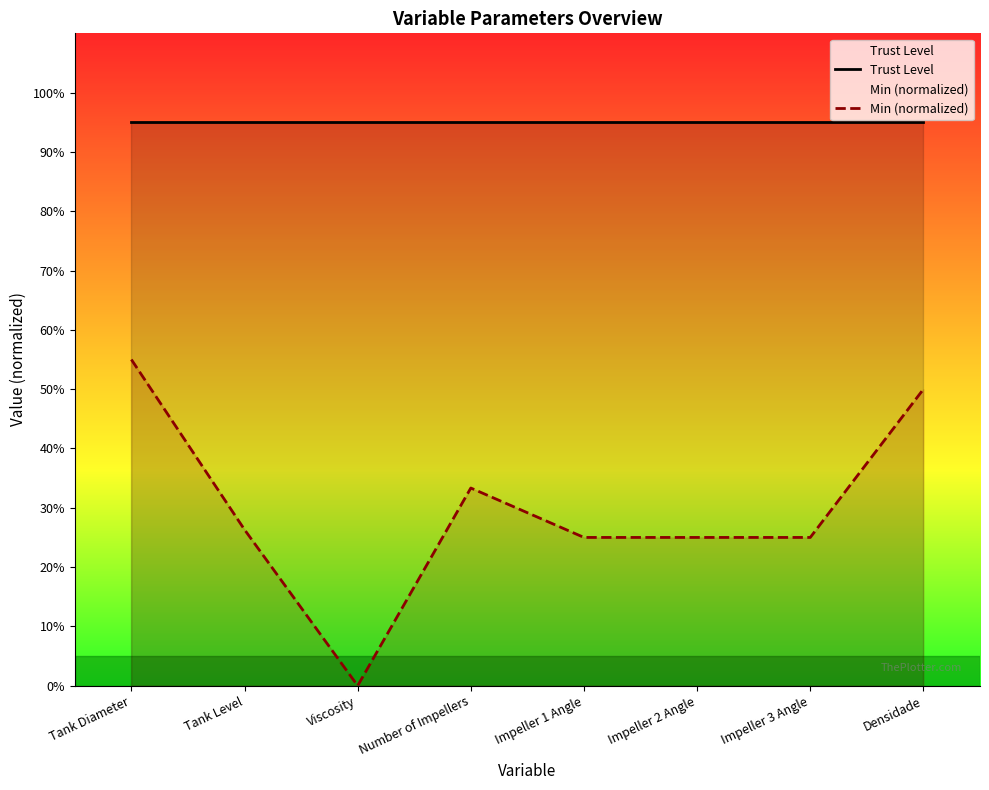

How many lines are shown in the chart?

2